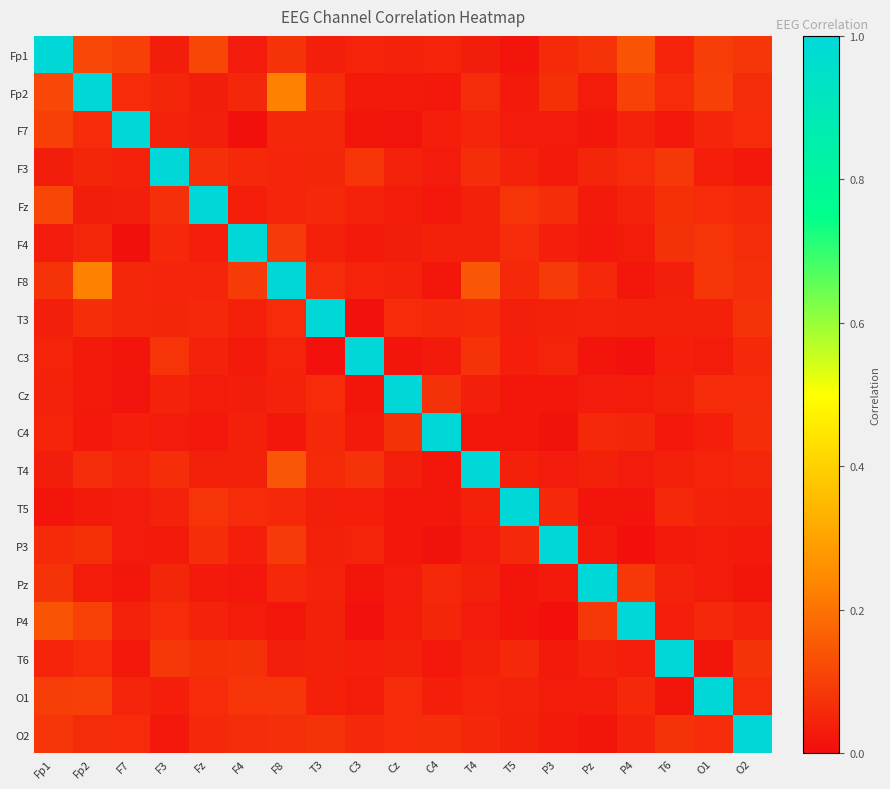

At which category is the sum across all series the highest?

F8